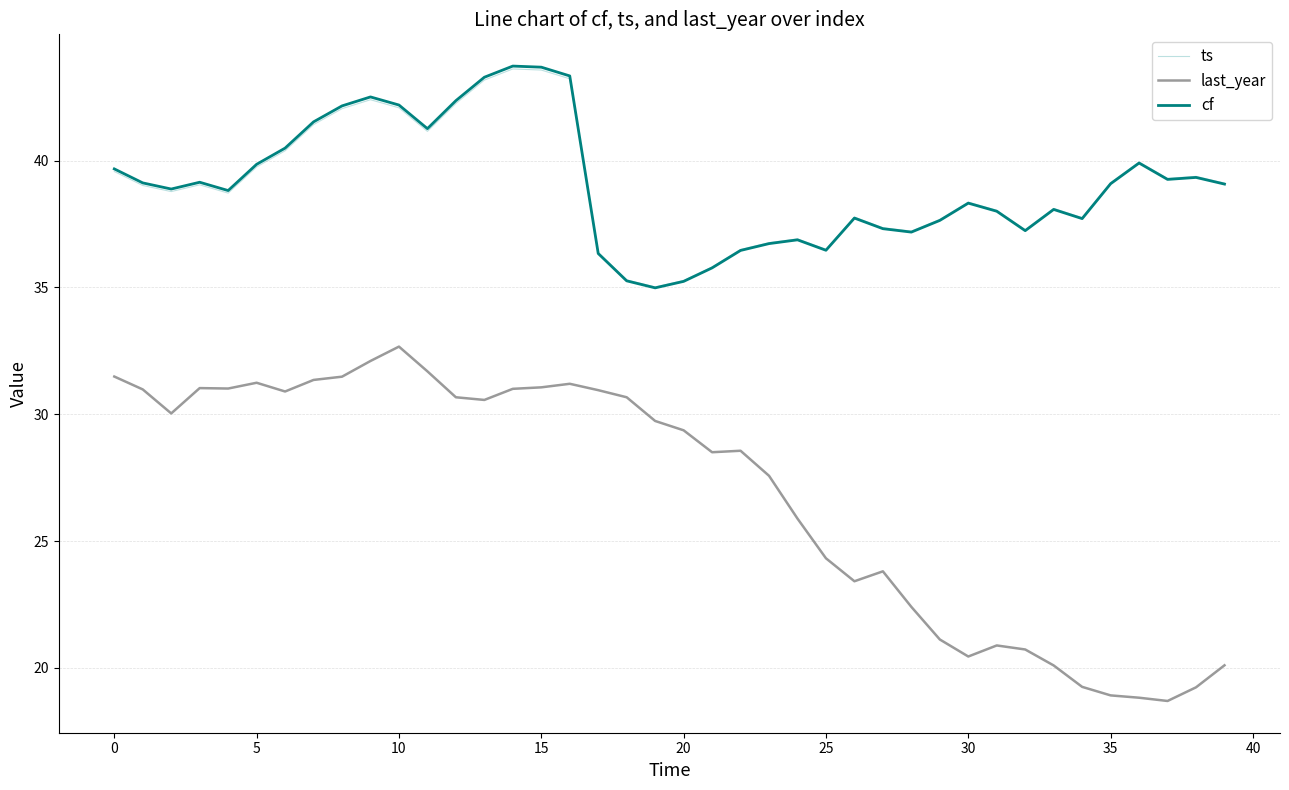

Is this an area chart (filled region under the line)?

No